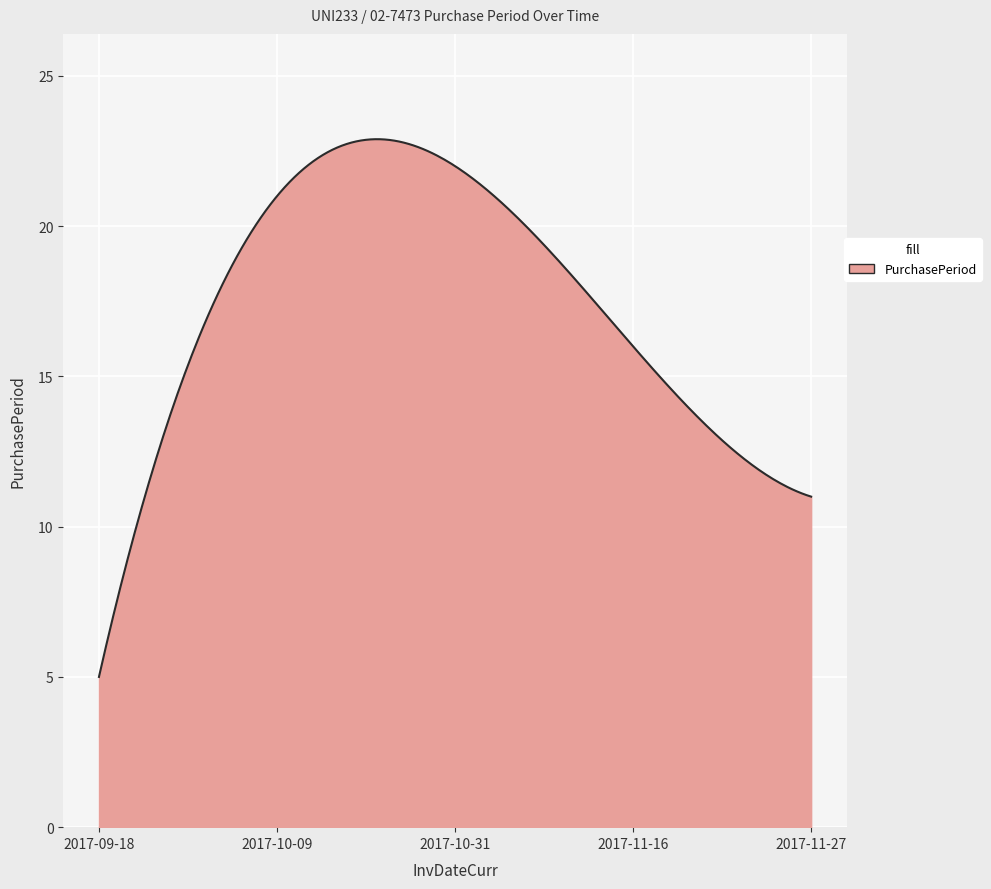

What is the greatest value displayed?

22.9